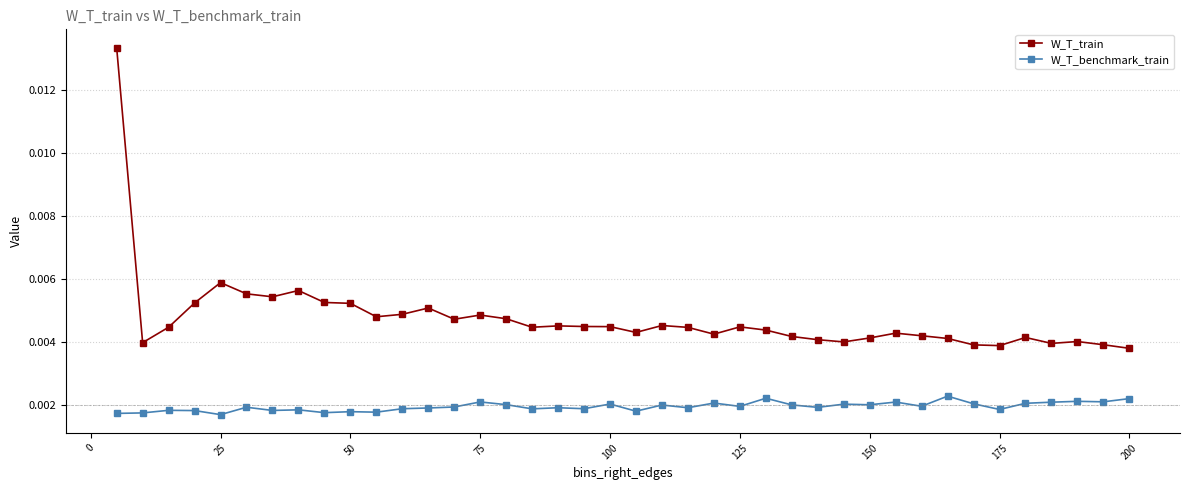

How many W_T_benchmark_train values are between 0 and 1?

40